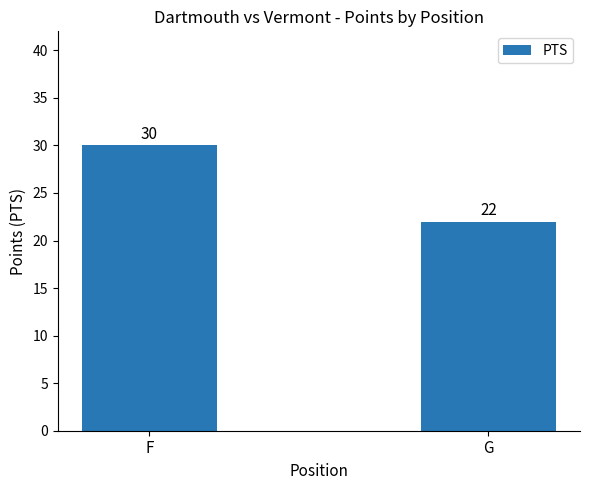

Approximately how many times larger is the value at F compared to G?

1.4